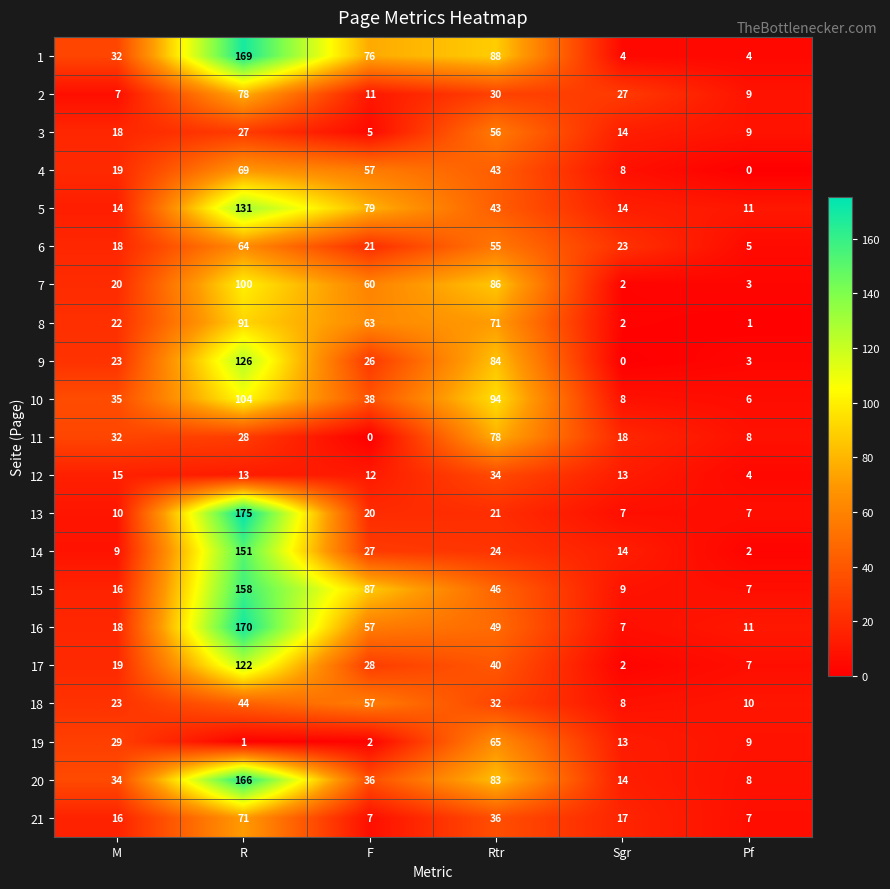

Which series has the widest spread of values?

13